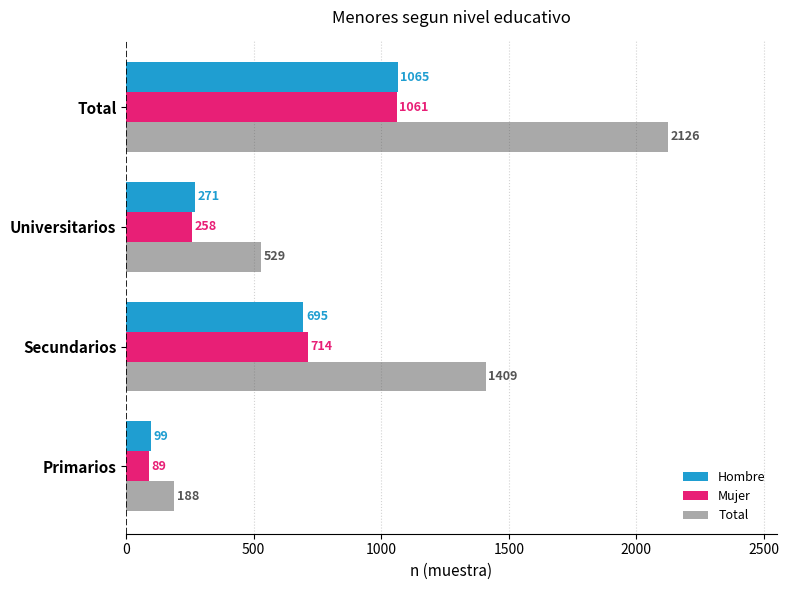

Which label corresponds to the largest value in the chart?

Total